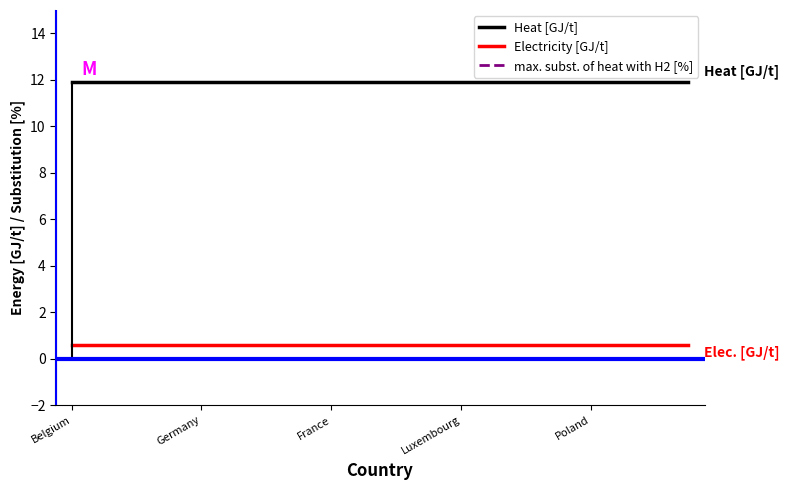

What is the total value across all series at 7?

12.5